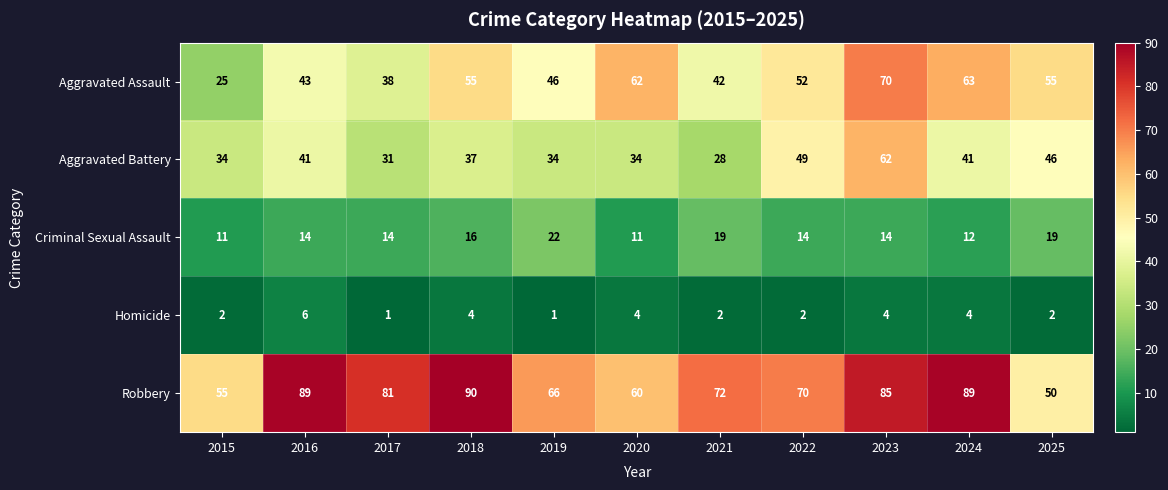

What is the sum of all Aggravated Assault values?

551